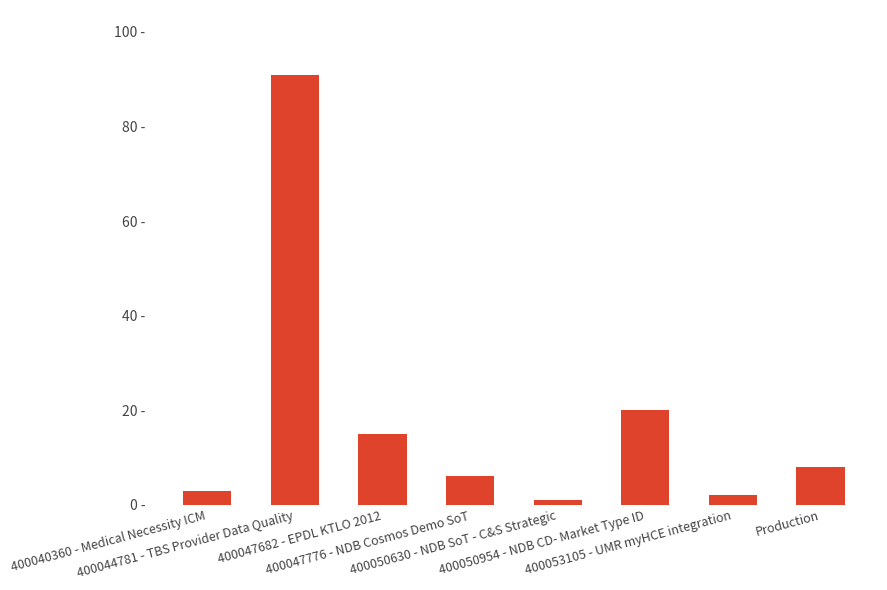

What is the sum of all values?

146